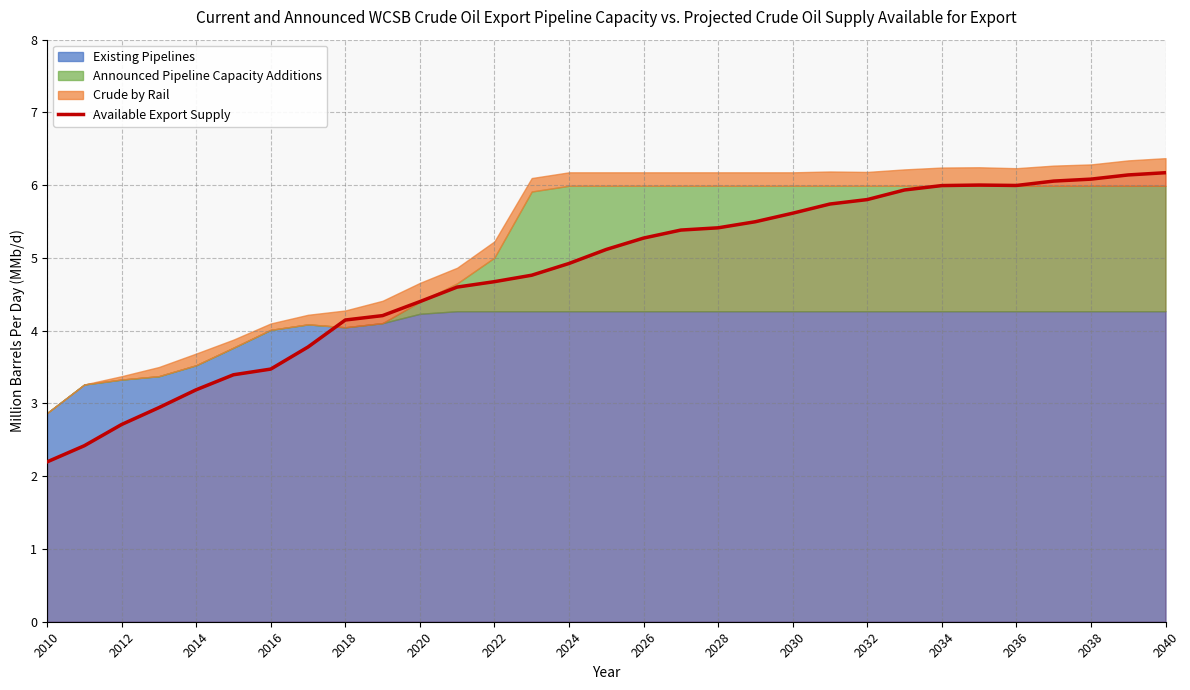

Count the number of categories in the chart.

31